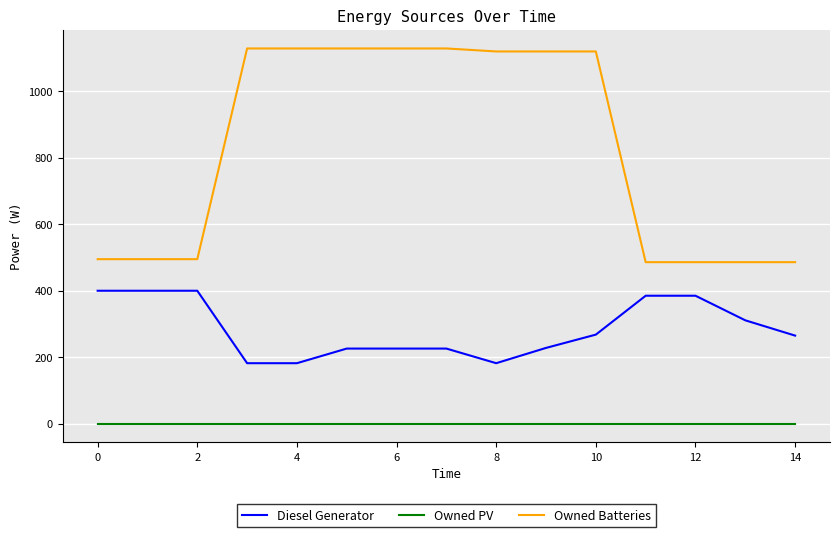

Which series has the largest range (max minus min)?

Owned Batteries